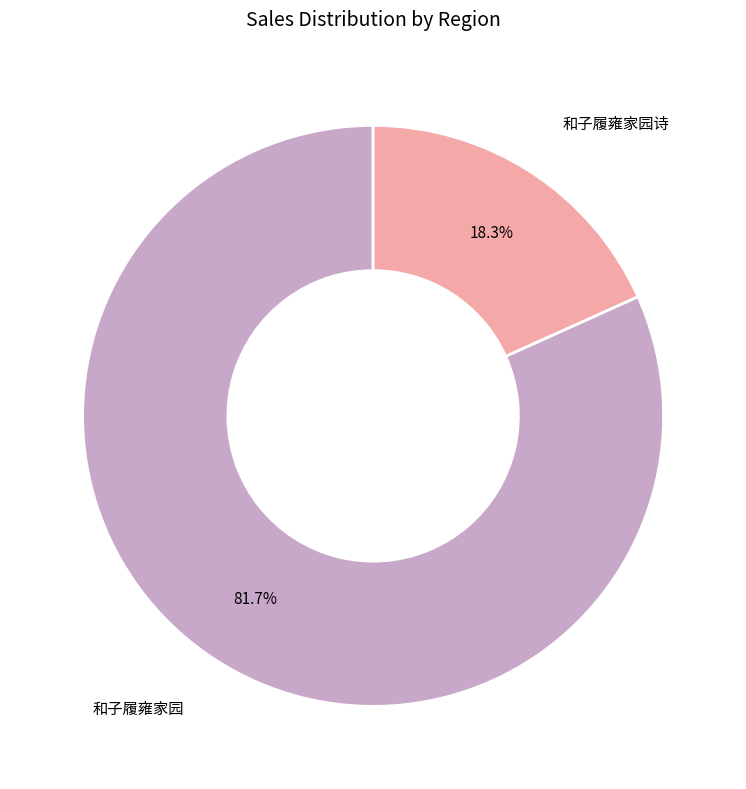

Is there a majority slice in this chart?

Yes